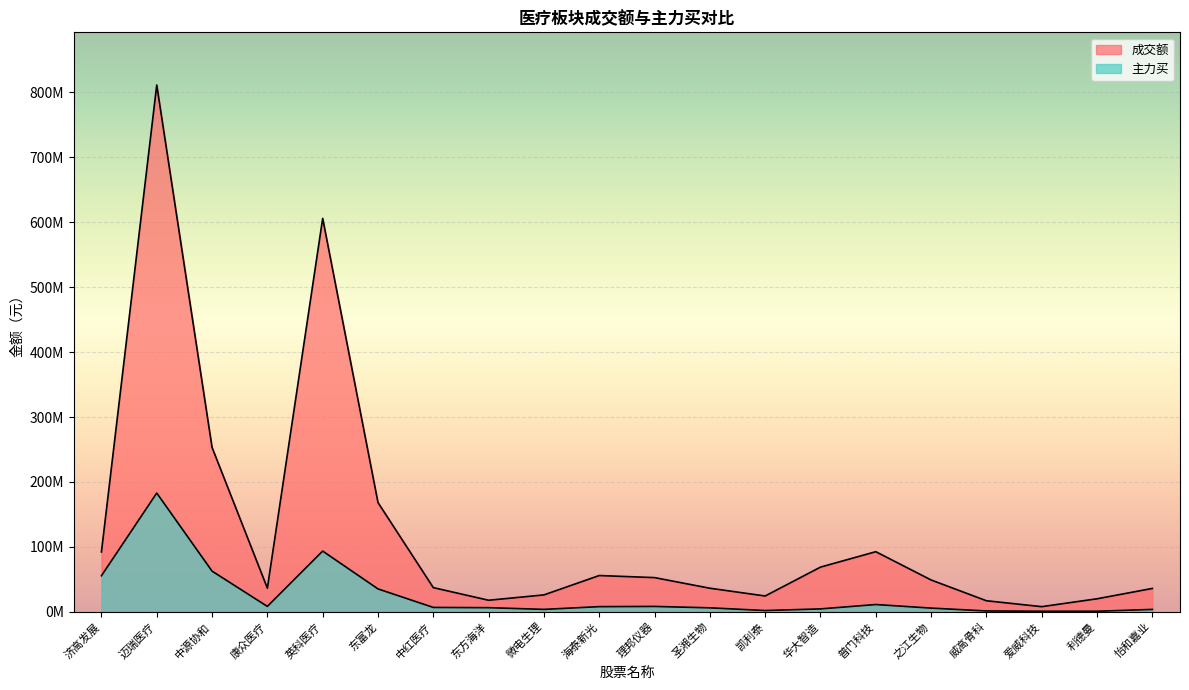

True or false: 成交额 and 主力买 cross at least once.

False